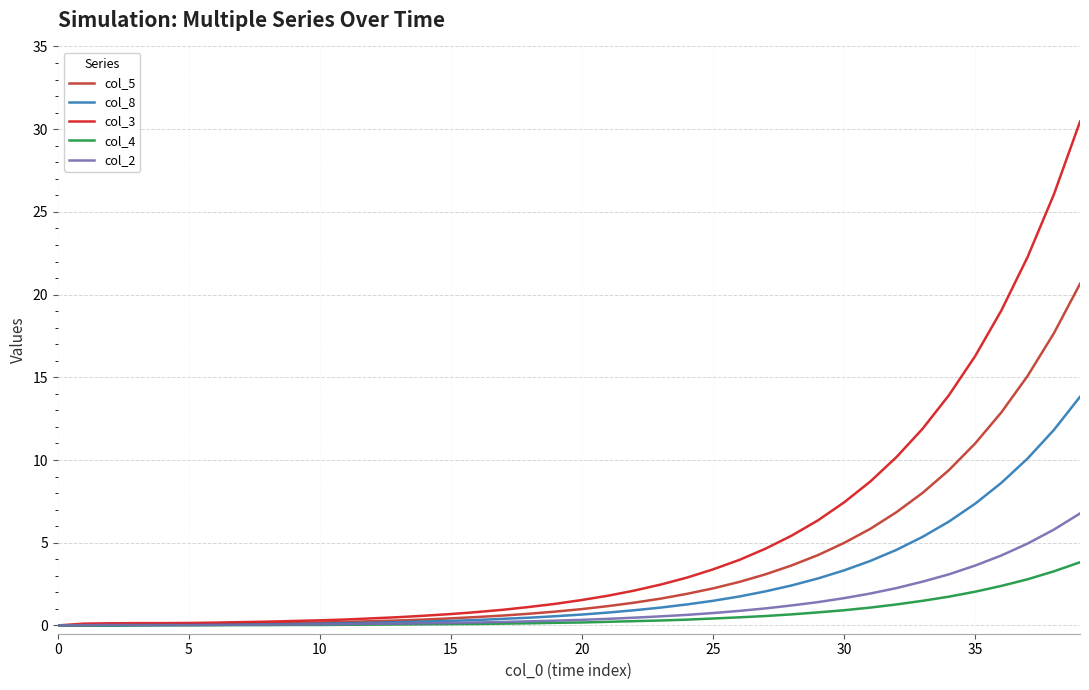

What is the average value of the col_5 series?

3.5